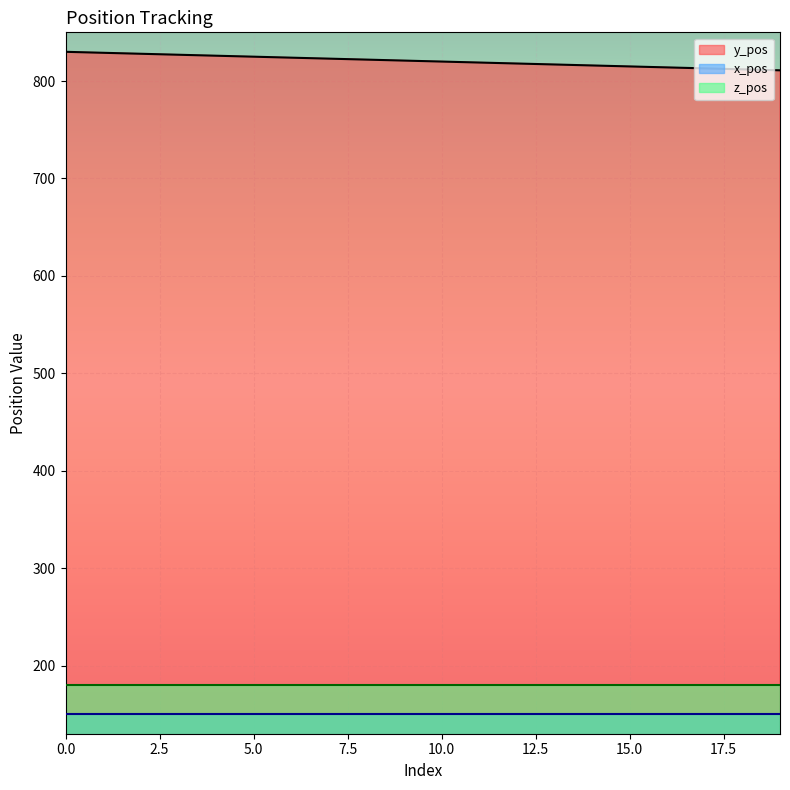

What is the spread (max minus min) of values at 6?

674